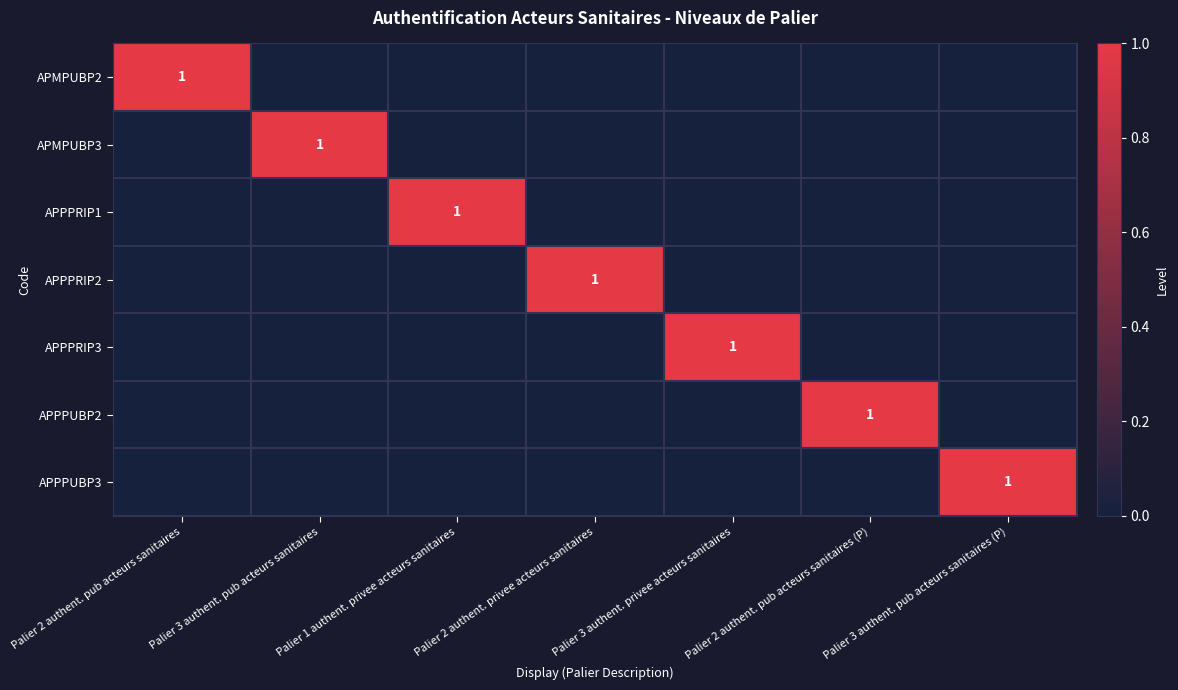

Between Palier 2 authent. pub acteurs sanitaires (P) and Palier 2 authent. pub acteurs sanitaires, which is larger?

Palier 2 authent. pub acteurs sanitaires